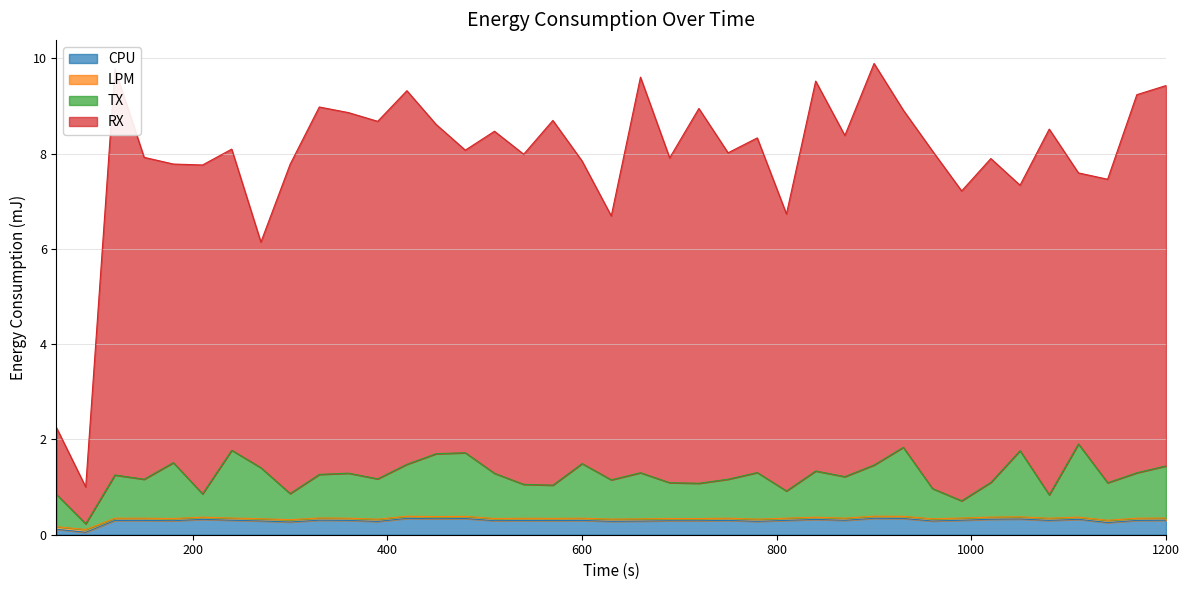

What is the highest value of the CPU series?

0.3